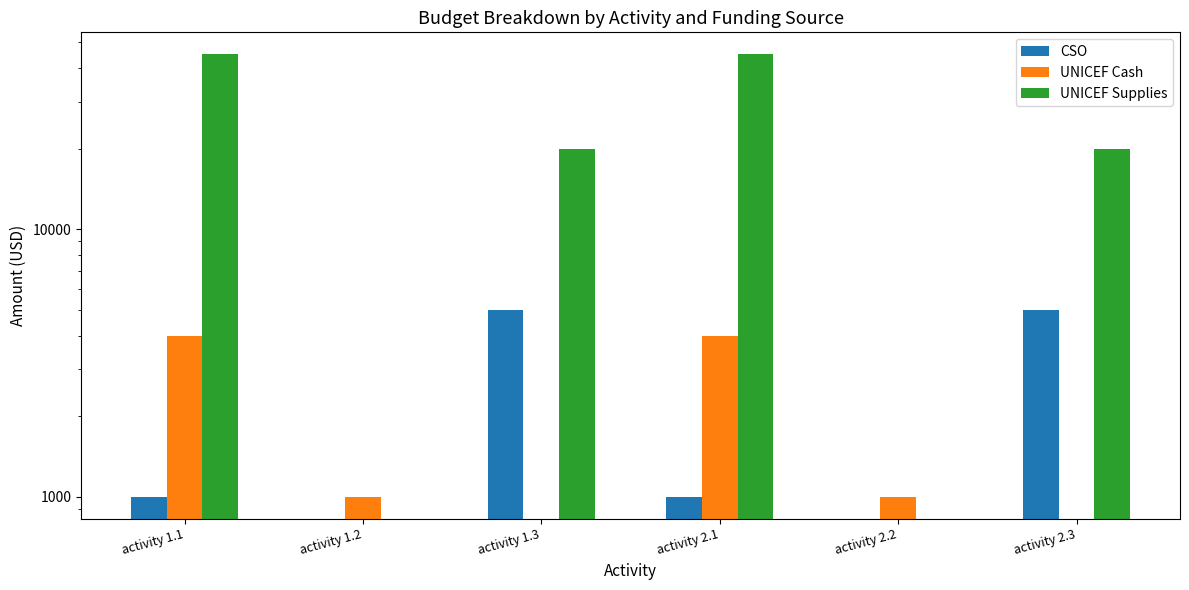

At which label is UNICEF Cash closest to 2000?

activity 1.2